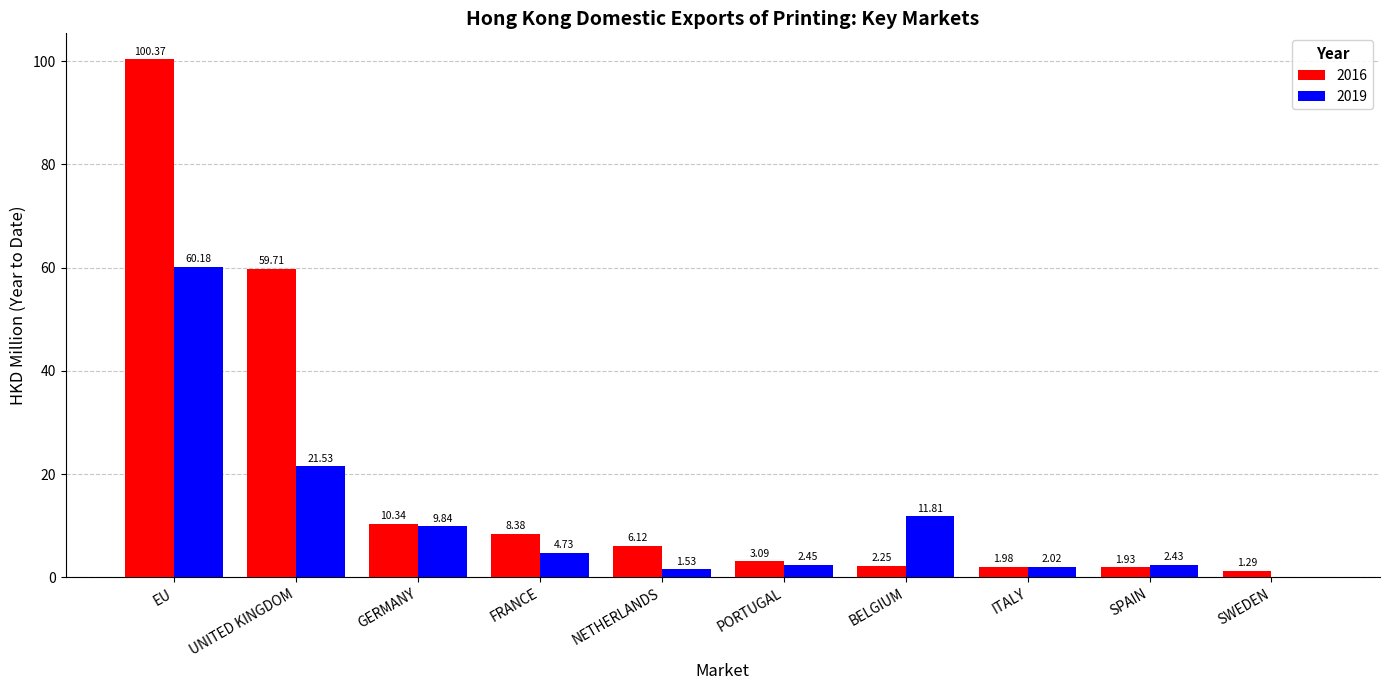

What are all the series names shown in the legend?

2016, 2019